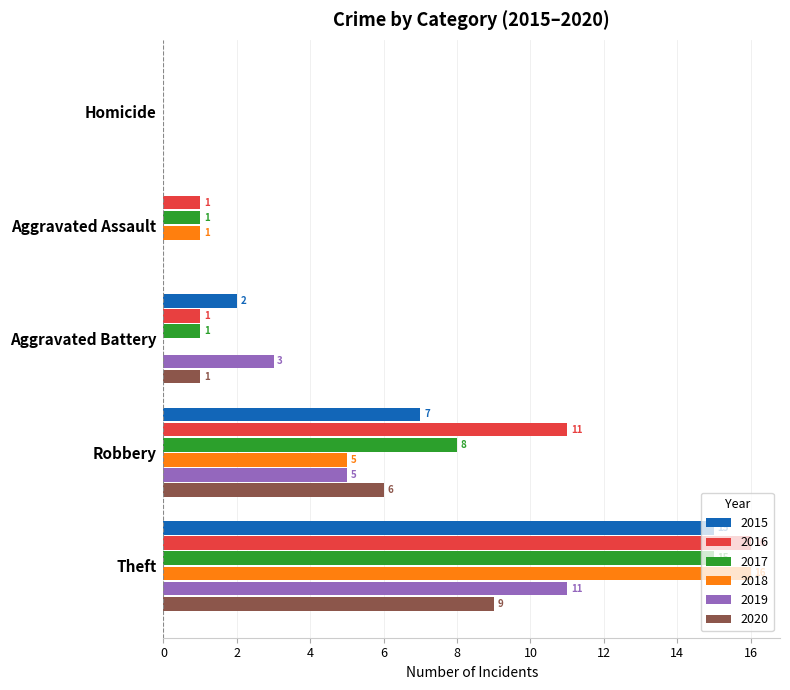

The value of 2016 at Aggravated Assault is 1. True or false?

True